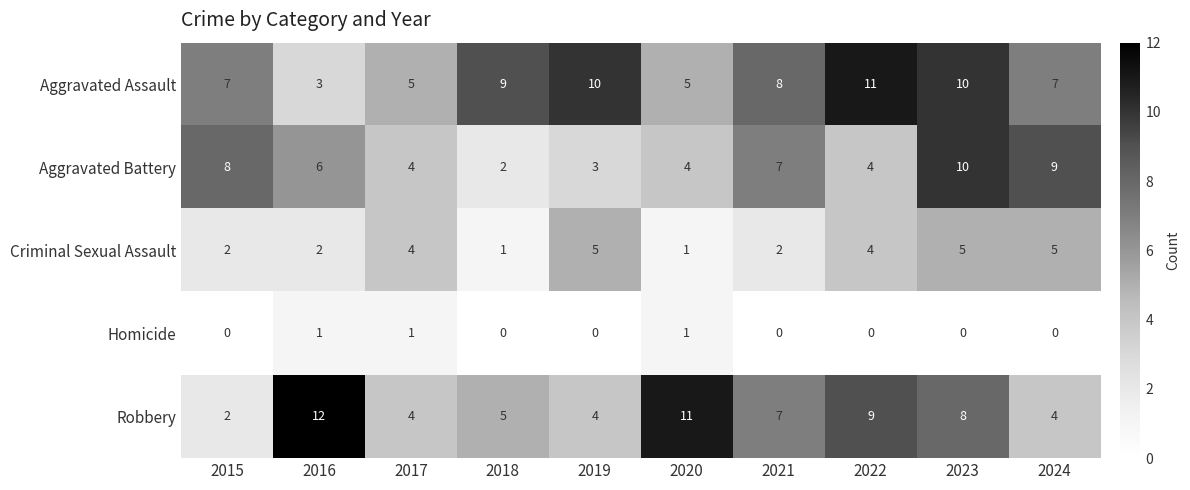

The Aggravated Battery series shows 2 at 2022. True or false?

False